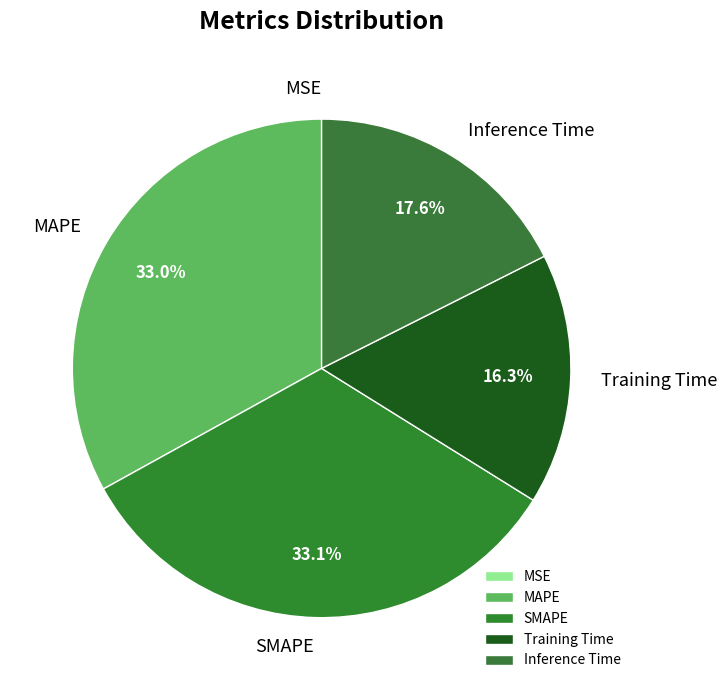

Combined, what portion of the pie is Inference Time and Training Time?

33.9%